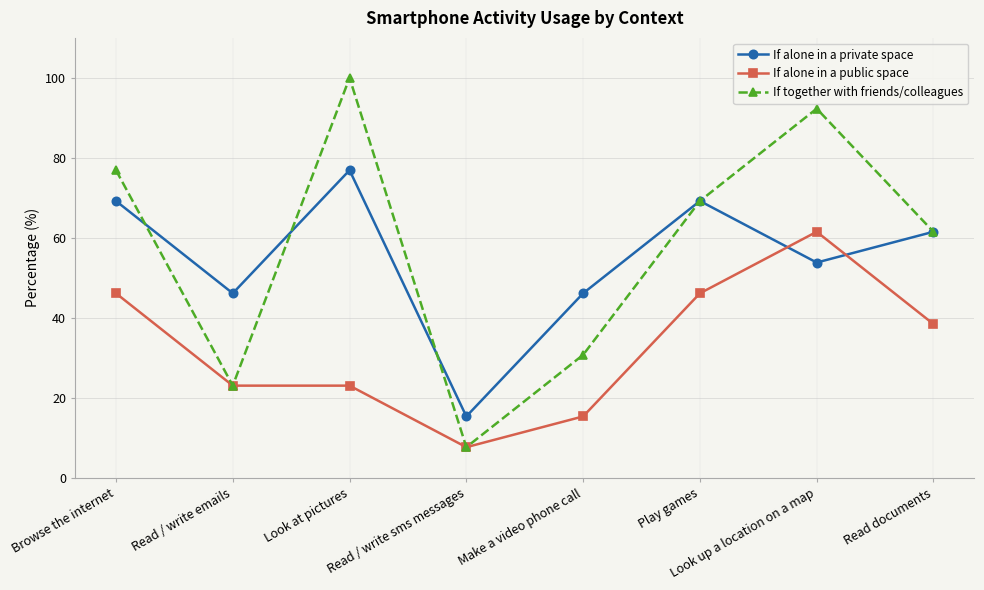

Reading left to right, list all the values displayed in this chart.

If alone in a private space: 69.2	46.2	76.9	15.4	46.2	69.2	53.8	61.5
If alone in a public space: 46.2	23.1	23.1	7.7	15.4	46.2	61.5	38.5
If together with friends/colleagues: 76.9	23.1	100.0	7.7	30.8	69.2	92.3	61.5